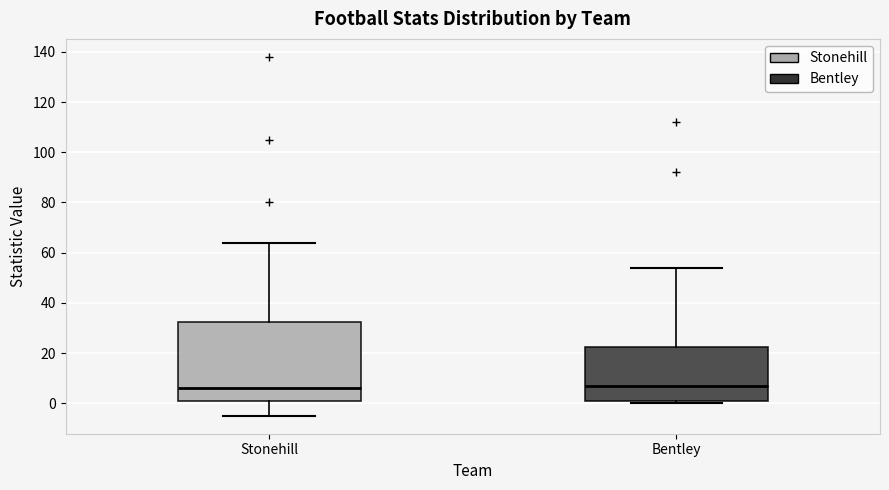

Where does the median line of the box for Bentley sit on the y-axis? The values are not printed on the chart, so give them approximately, as read against the axis.

8